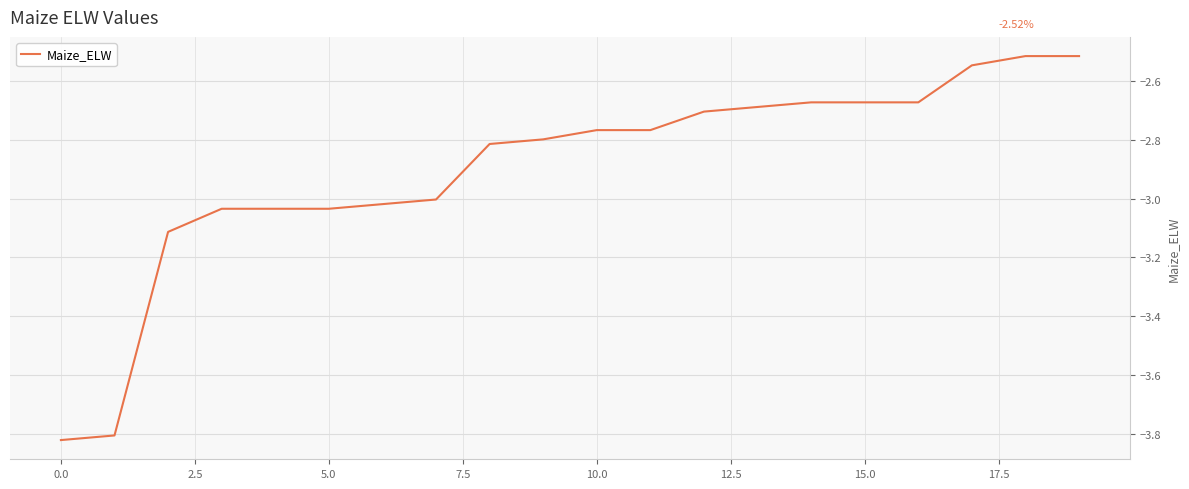

What is the value of the 7th point from the left?

-3.0